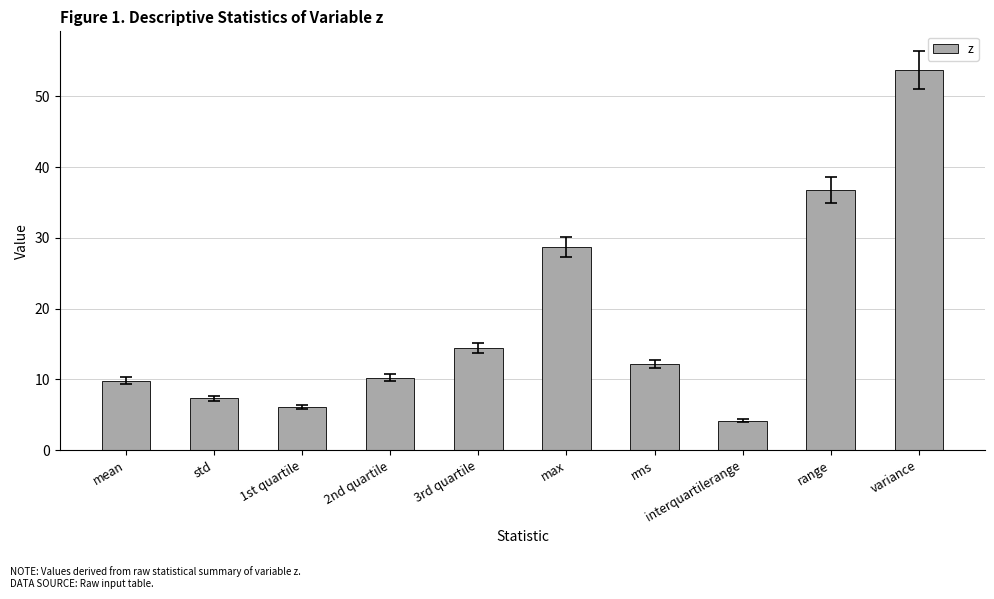

How many bars are there in total?

10